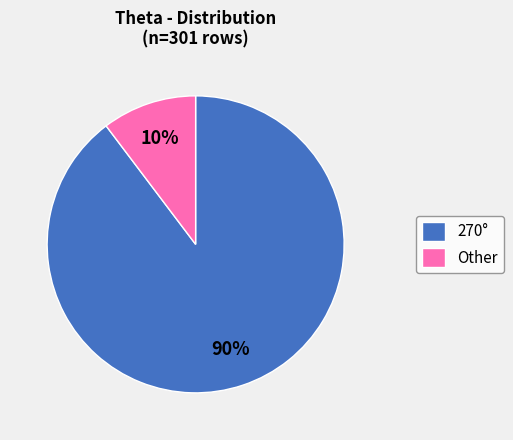

Rank the categories by value from lowest to highest.

Other, 270°